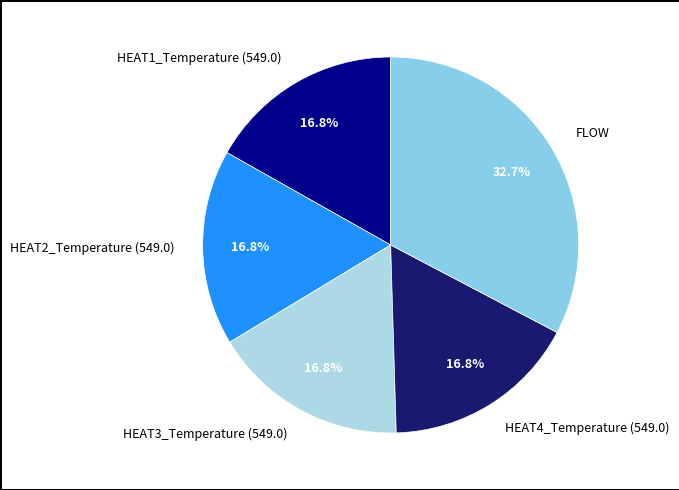

Which slice is the largest?

FLOW